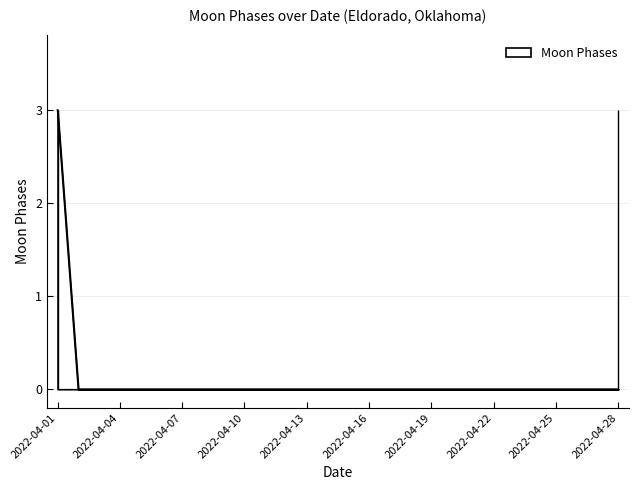

Count the number of values greater than 0.

1